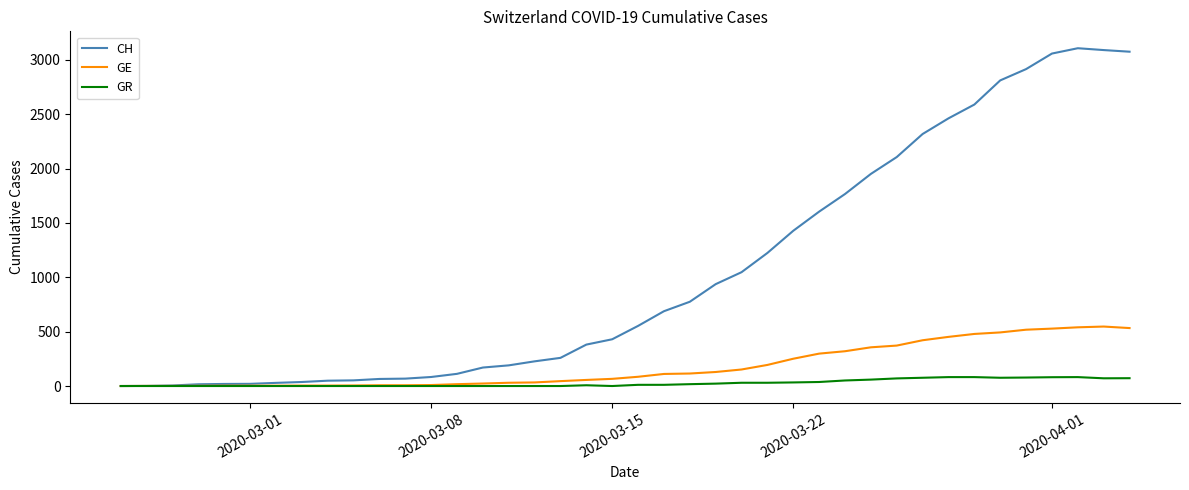

Which series has the widest spread of values?

CH